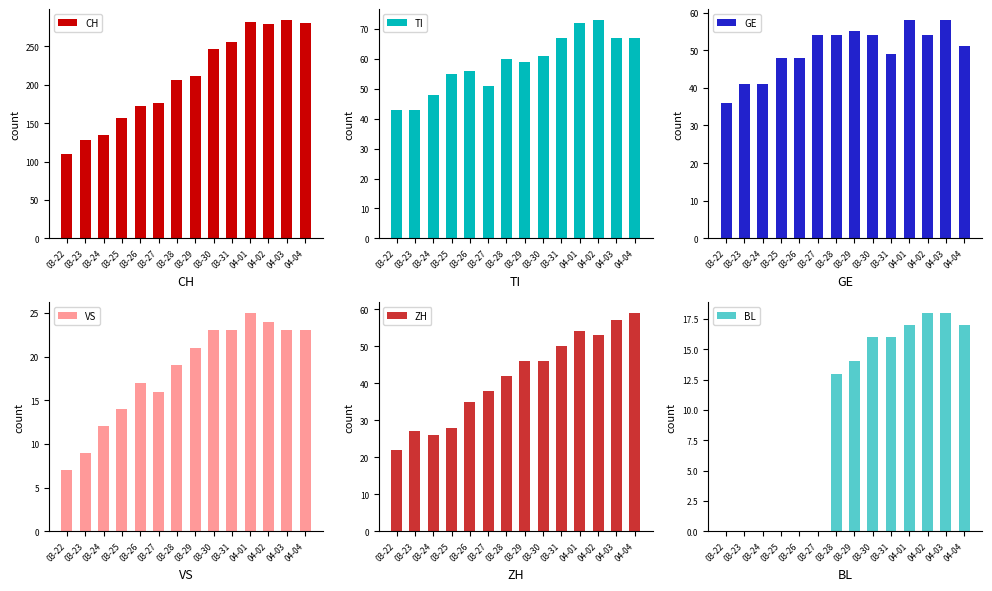

Between 03-24 and 03-22, which is larger?

03-24